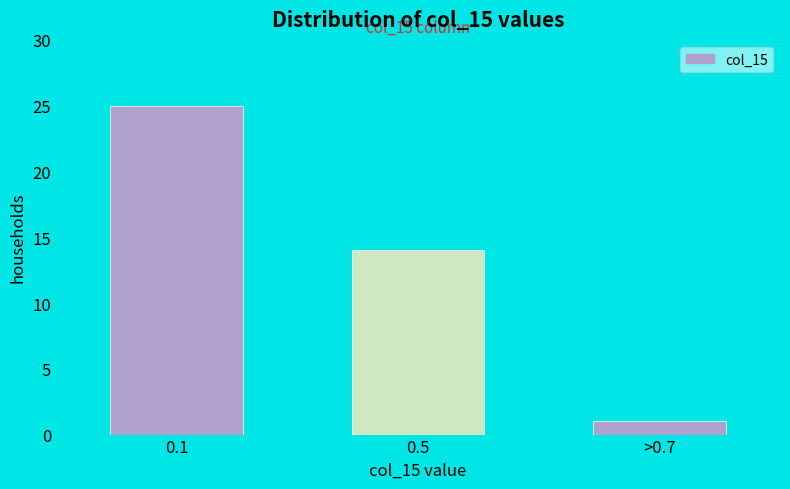

Reading left to right, what are all the values shown in this chart?

0.1=25	0.5=14	>0.7=1